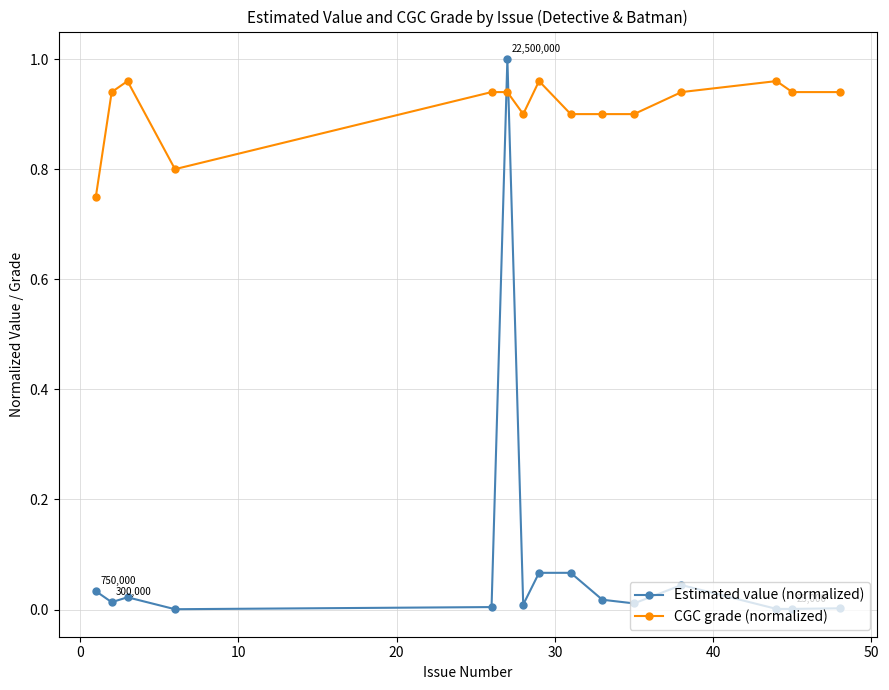

True or false: CGC grade (normalized) and Estimated value (normalized) intersect in this chart.

True